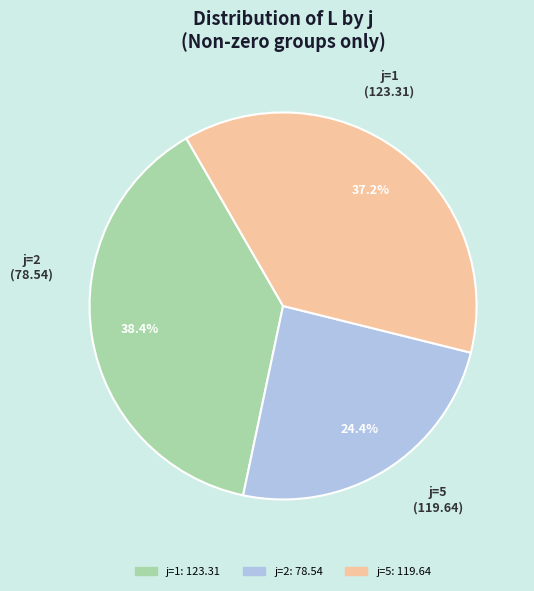

What percentage do j=1 and j=2 together represent?

62.8%